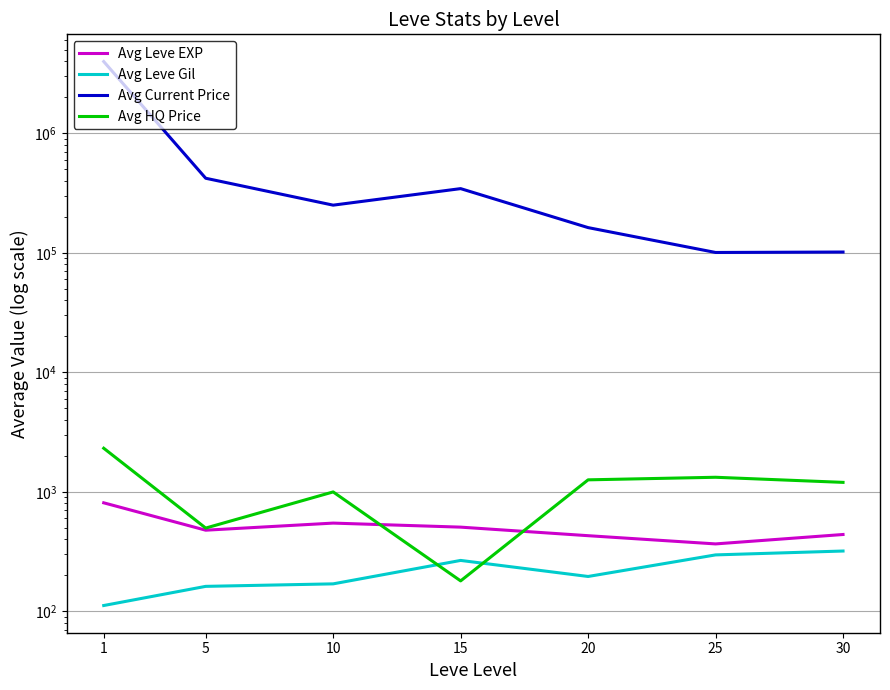

True or false: Avg Current Price has a value of 162514 at 20.

True